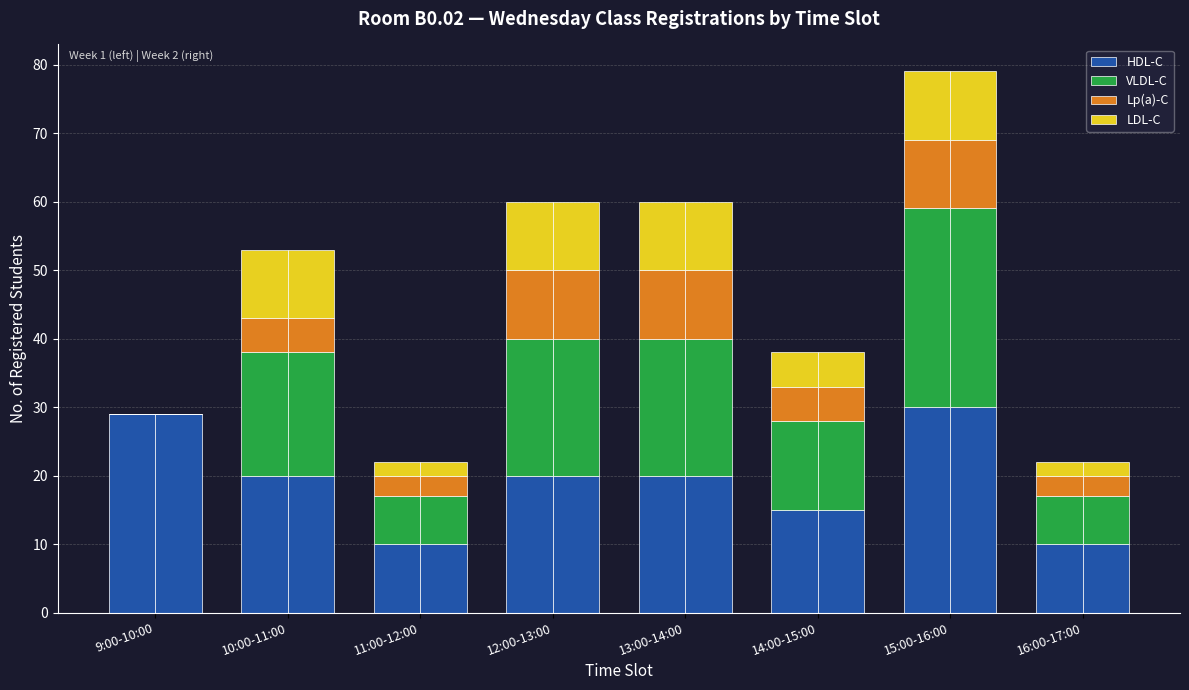

What is the approximate value of VLDL-C at 16:00-17:00?

7